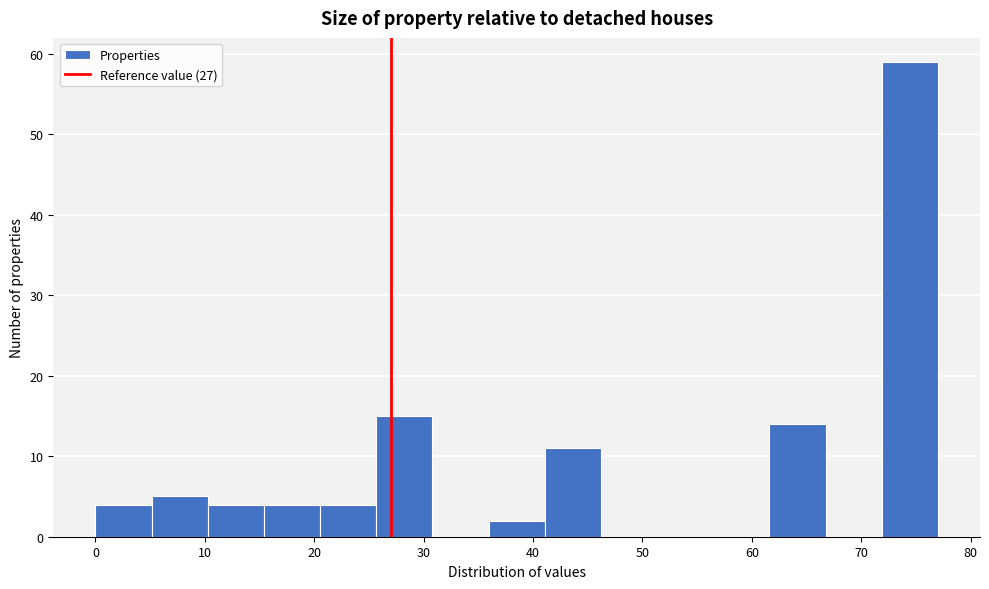

Reading left to right, list every bar in this chart as the range it spans on the x-axis followed by its height. Neither the bar edges nor the heights are printed on the chart, so give them approximately, as read against the axes.

0 to 5: 4
5 to 10: 5
10 to 15: 4
15 to 21: 4
21 to 26: 4
26 to 31: 15
31 to 36: 0
36 to 41: 2
41 to 46: 11
46 to 51: 0
51 to 56: 0
56 to 62: 0
62 to 67: 14
67 to 72: 0
72 to 77: 59